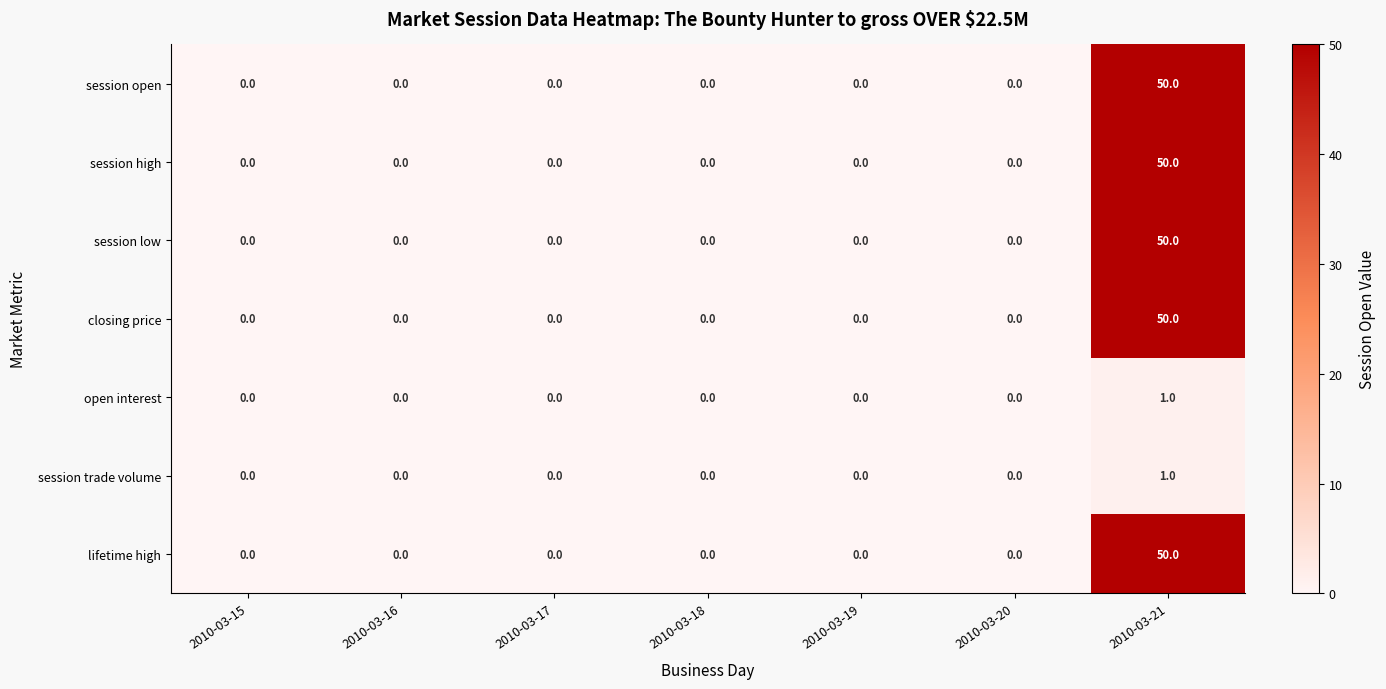

The value of session high at 2010-03-15 is 0. True or false?

True